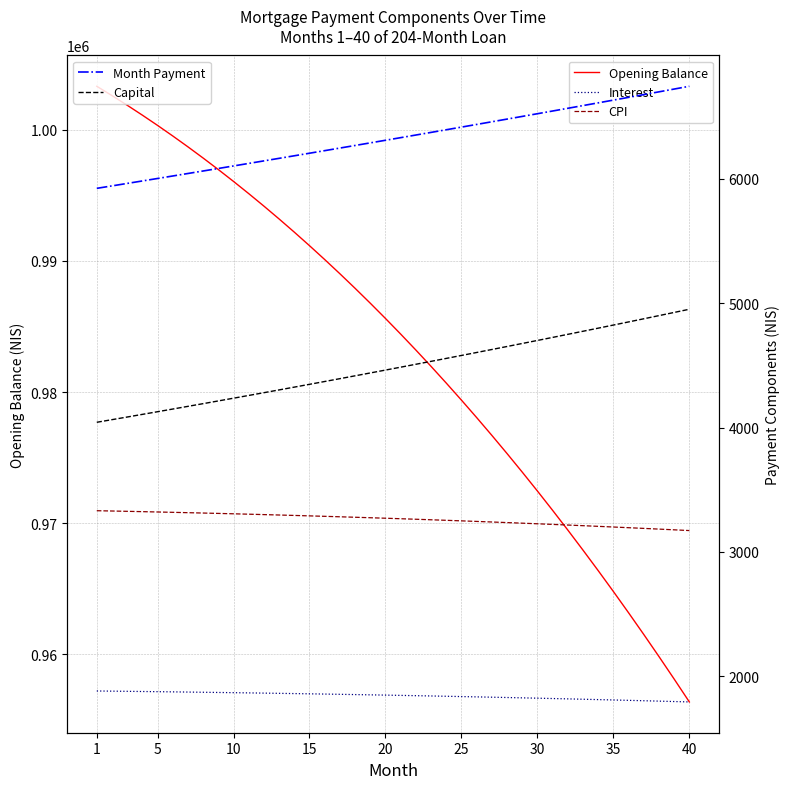

How many data points does each series have?

40